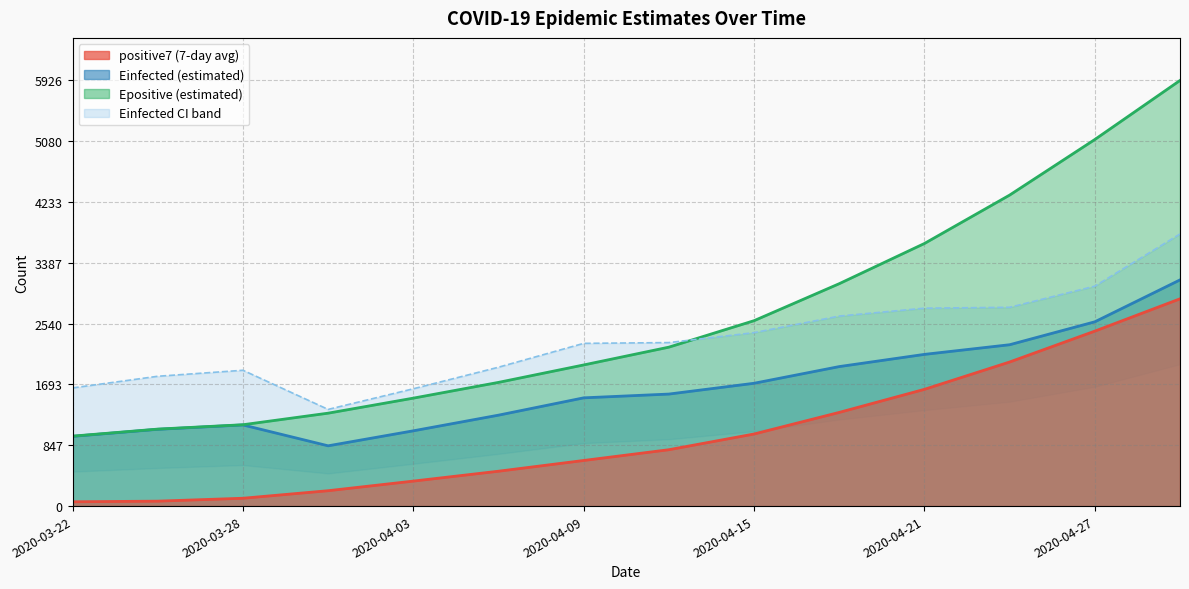

Does the chart display data point markers on the line(s)?

No